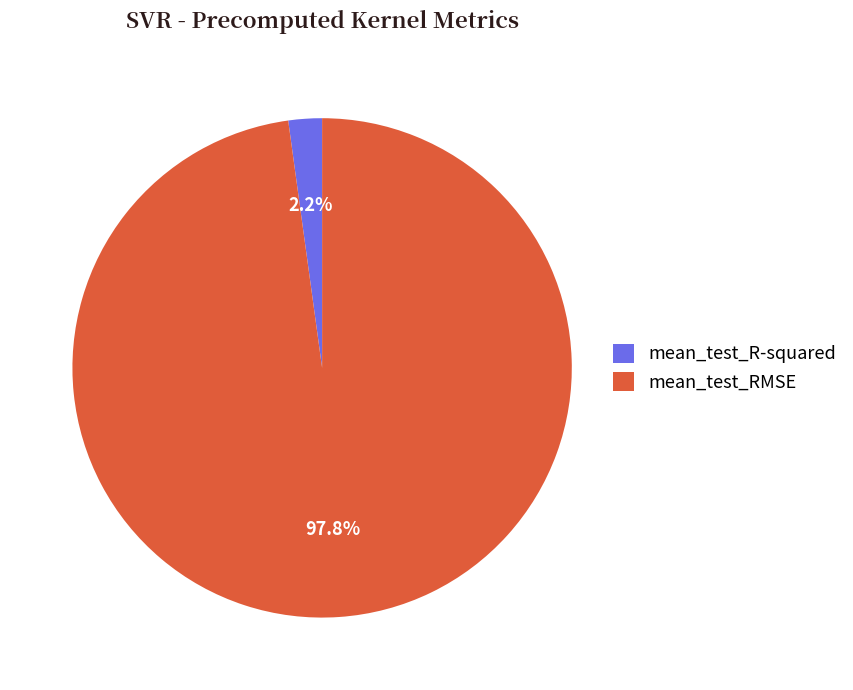

True or false: mean_test_RMSE accounts for 92% of the total.

False